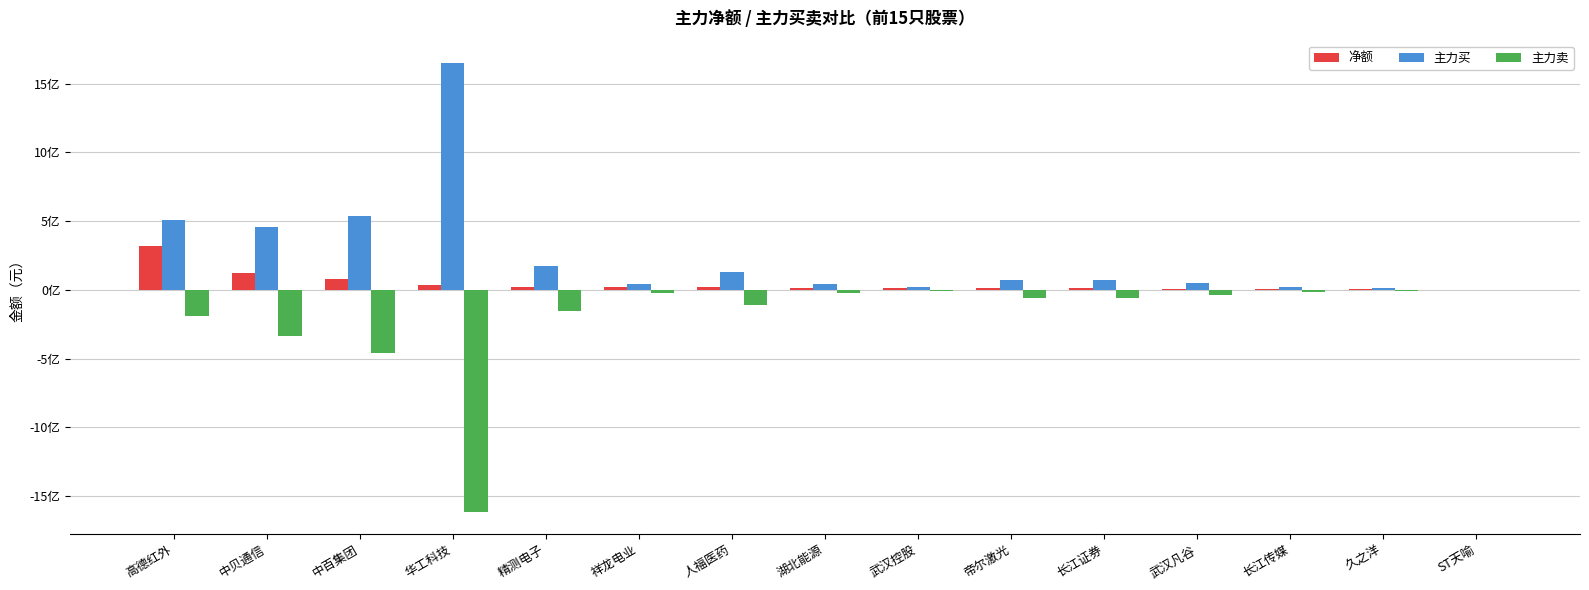

What are all the series names shown in the legend?

净额, 主力买, 主力卖